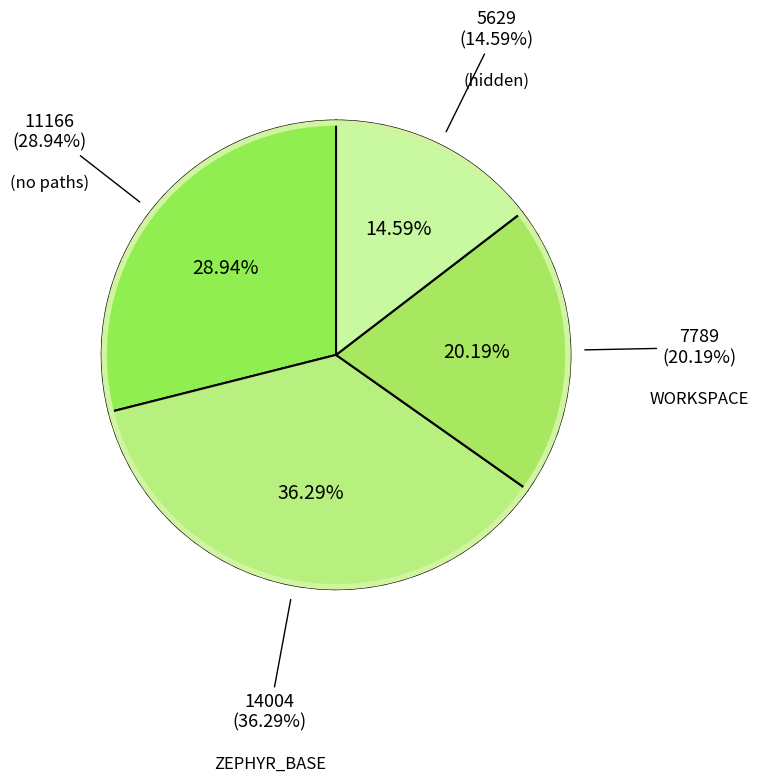

Does WORKSPACE represent more than half of the total?

No